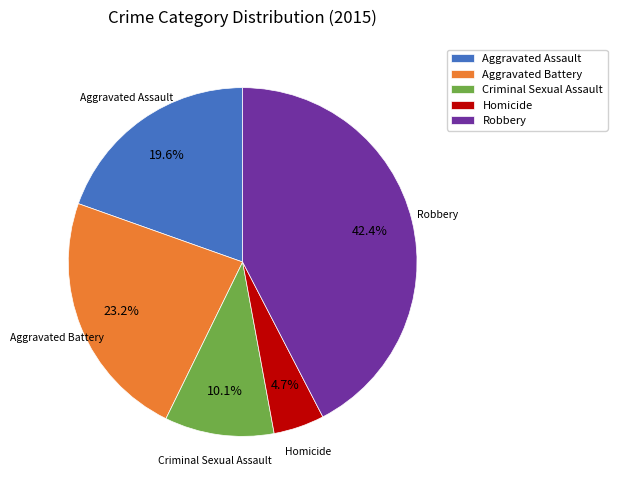

True or false: Robbery accounts for 50% of the total.

False